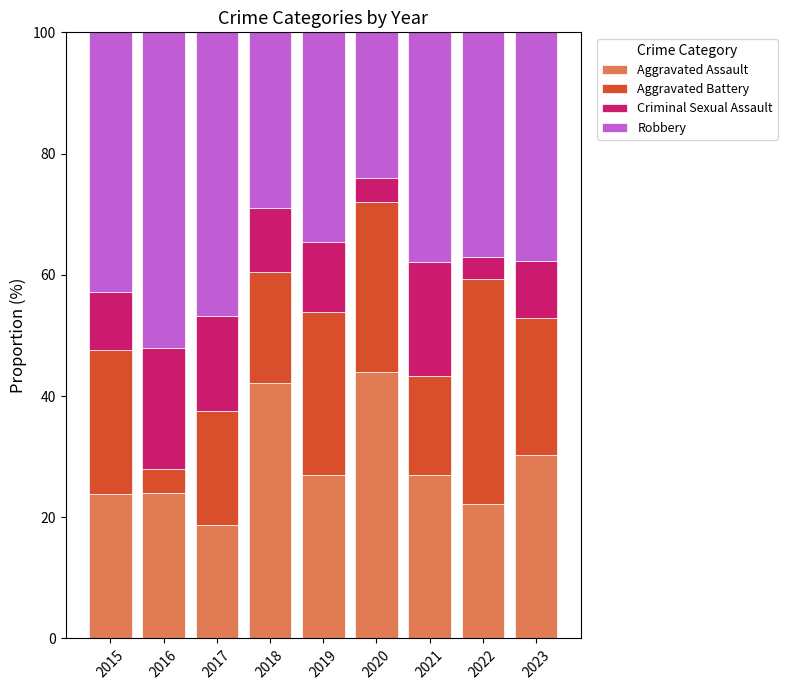

What is the highest value of the Aggravated Assault series?

44.0